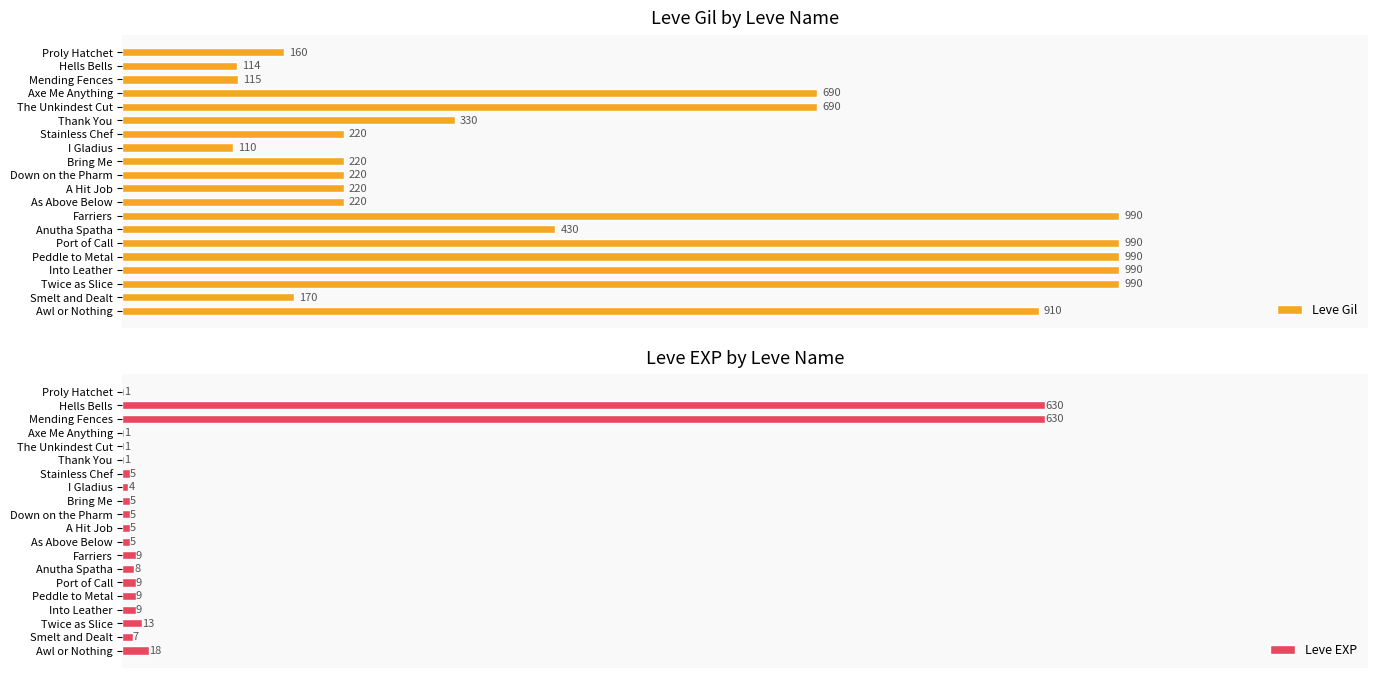

Are the bars grouped side by side (vs. stacked)?

Yes